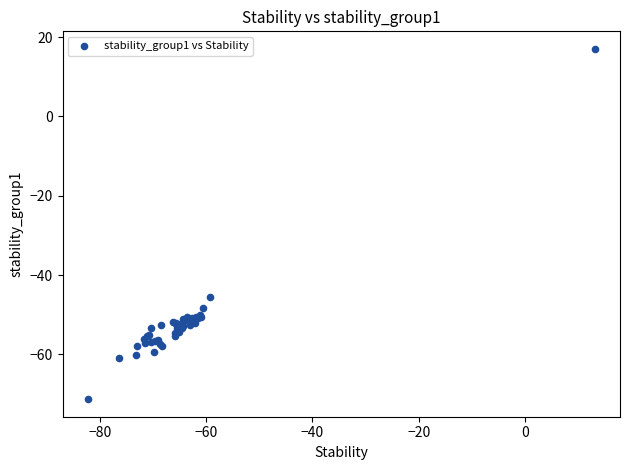

What Y value in the scatter plot is closest to -27?

-45.5